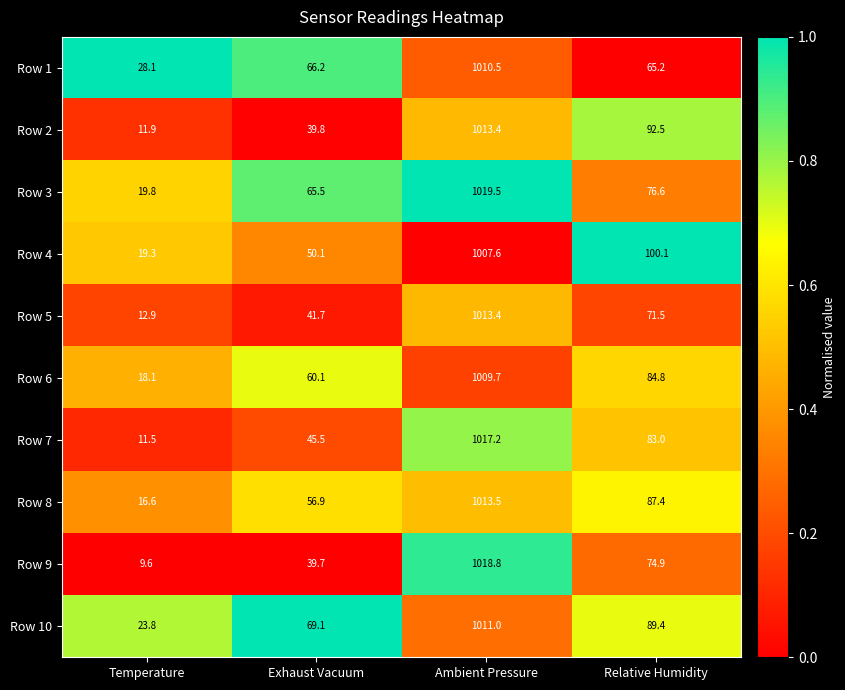

Which series has the largest range (max minus min)?

Row 9